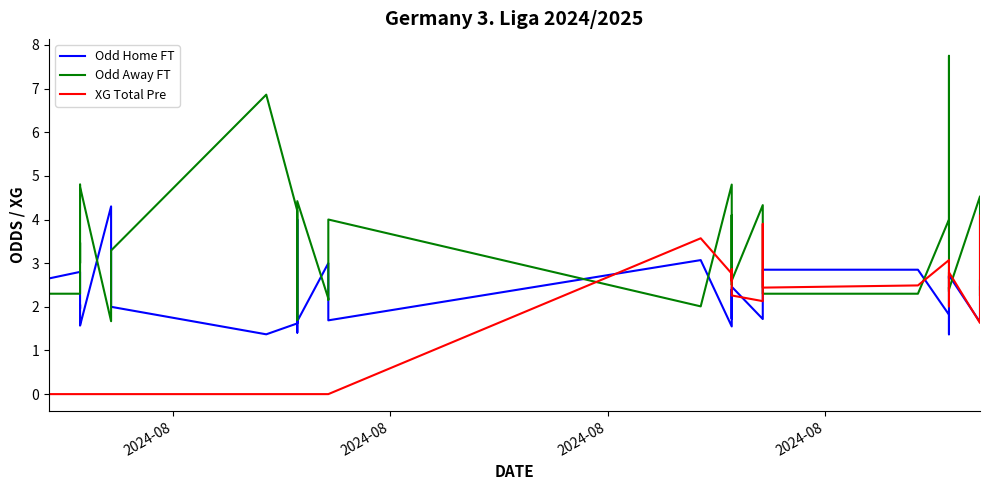

Which series has the widest spread of values?

Odd Away FT